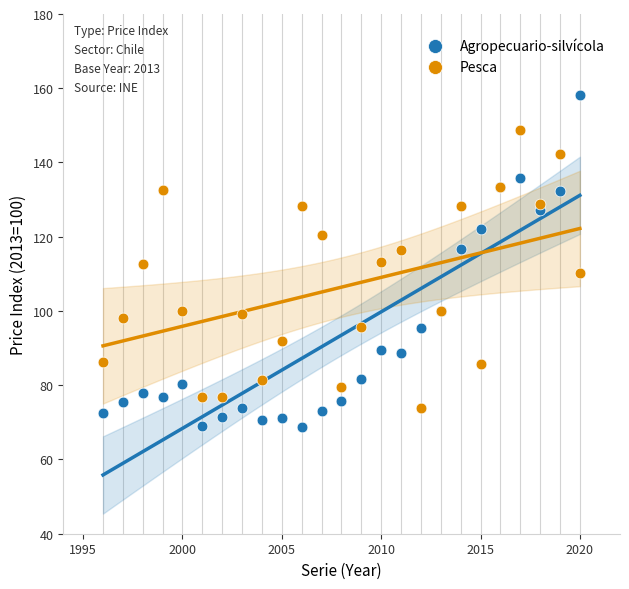

Which series has the widest spread of Y values?

Agropecuario-silvícola